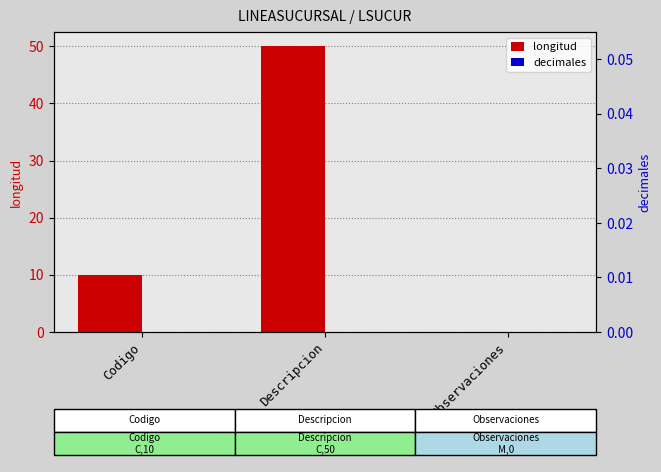

At which category is the sum across all series the highest?

Descripcion